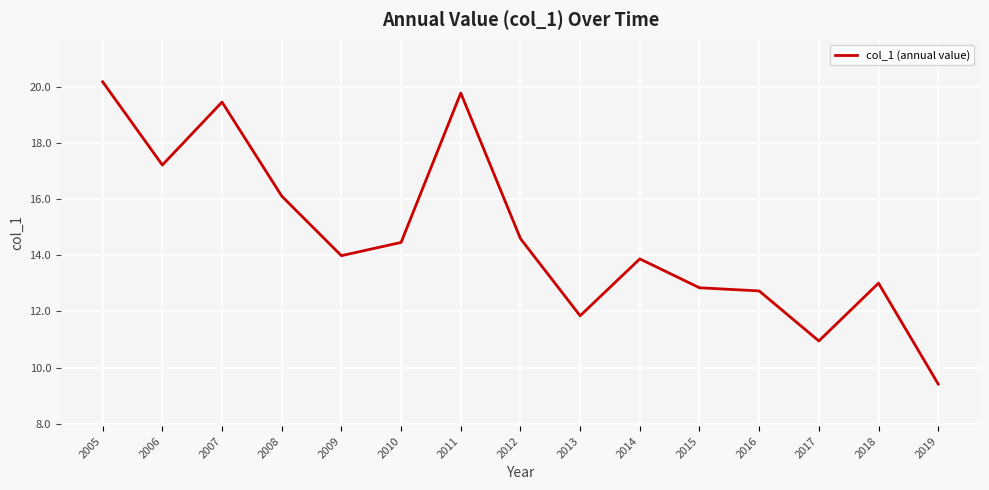

Does the chart have visible grid lines?

Yes